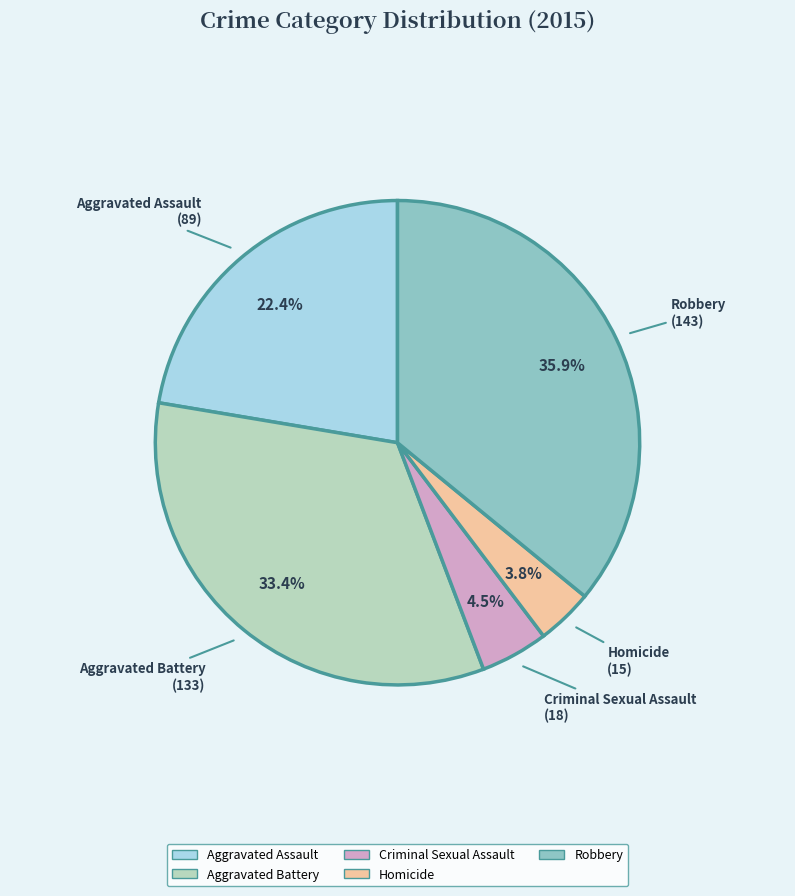

The Aggravated Battery slice represents 33% of the pie. True or false?

True